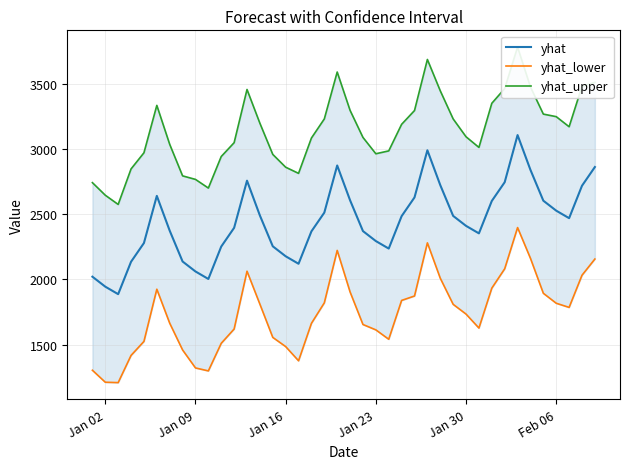

True or false: yhat and yhat_lower intersect in this chart.

False